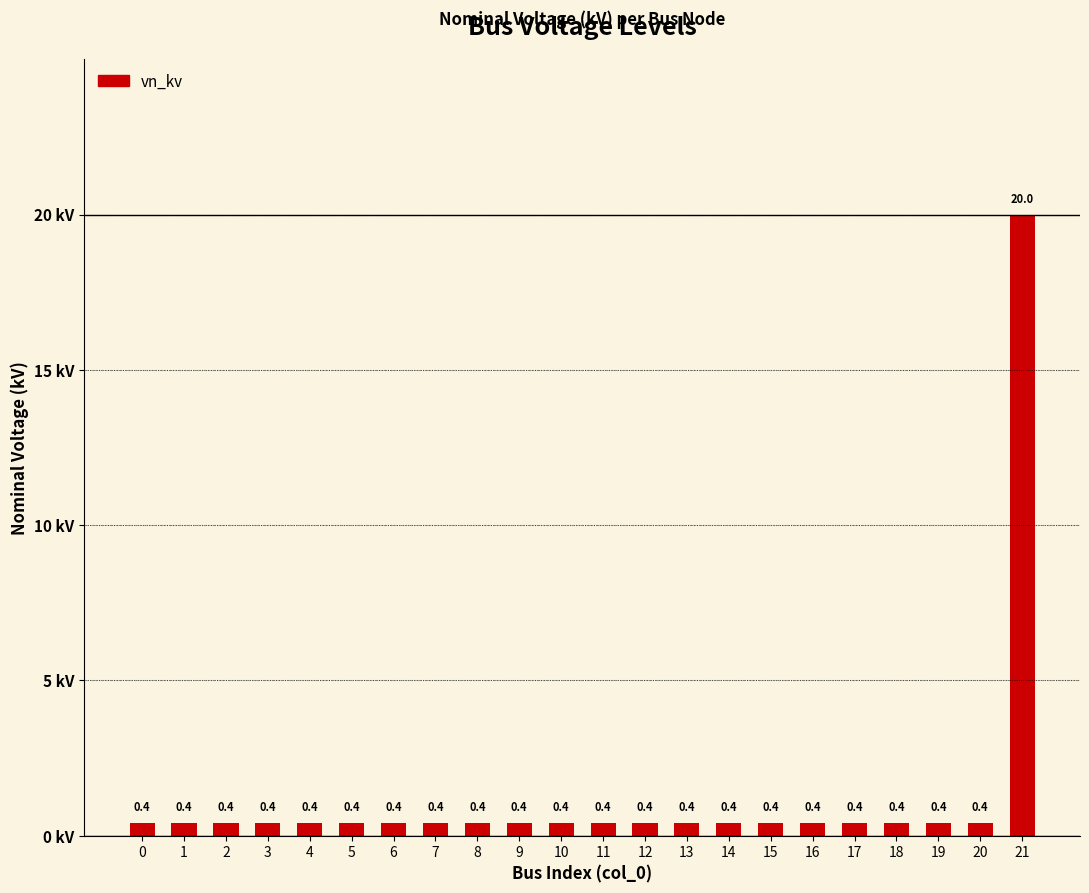

Are the bars grouped side by side (vs. stacked)?

No